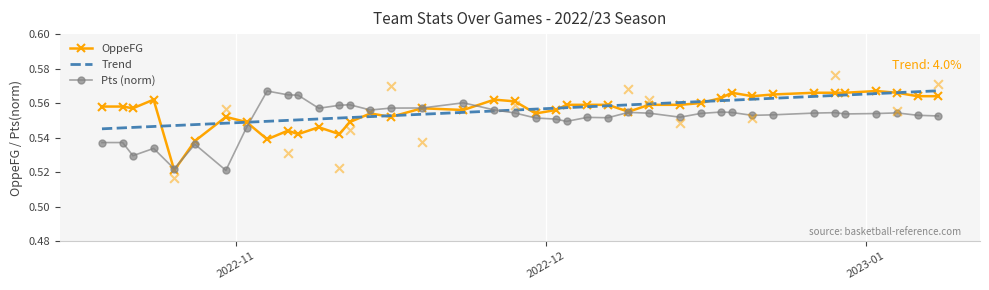

Which series has the largest total across all categories?

OppeFG